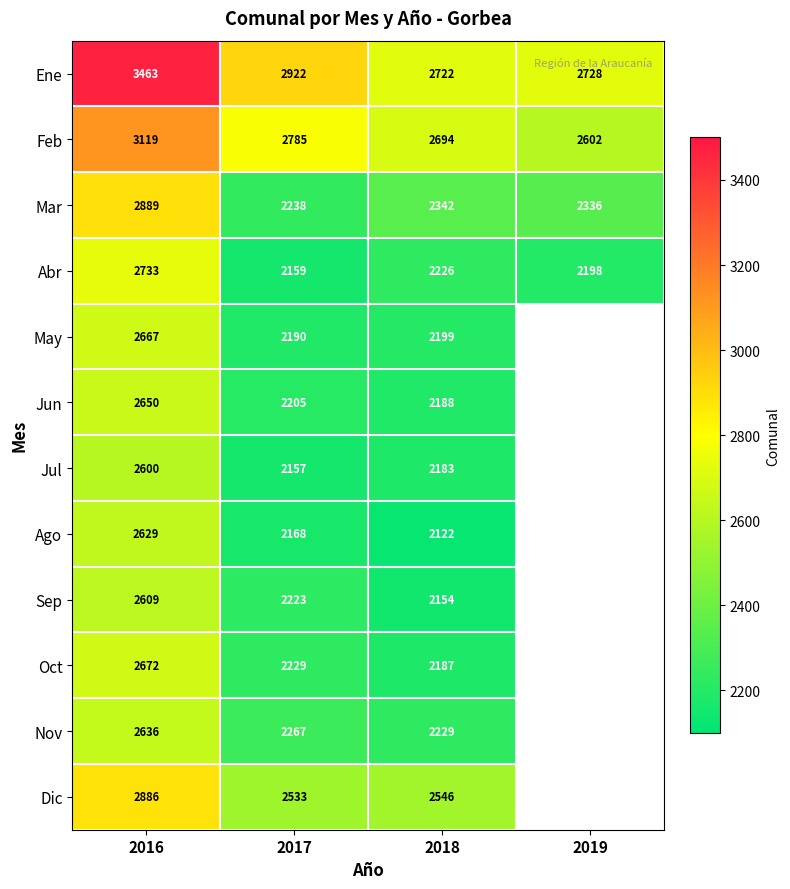

At which label does Nov first exceed 2267?

2016